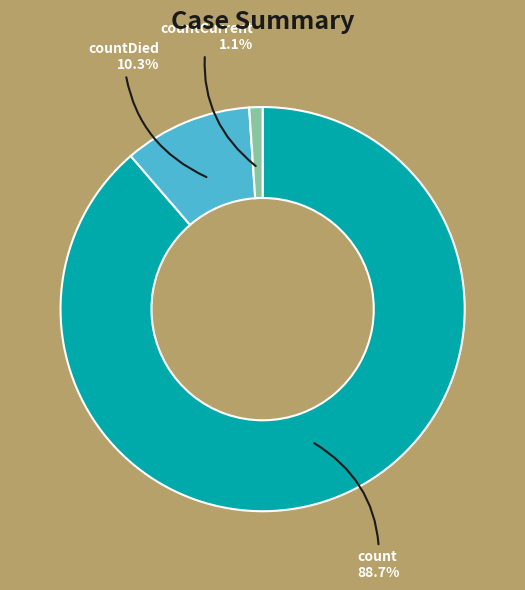

What is the ratio of the value at count to the value at countDied?

8.6